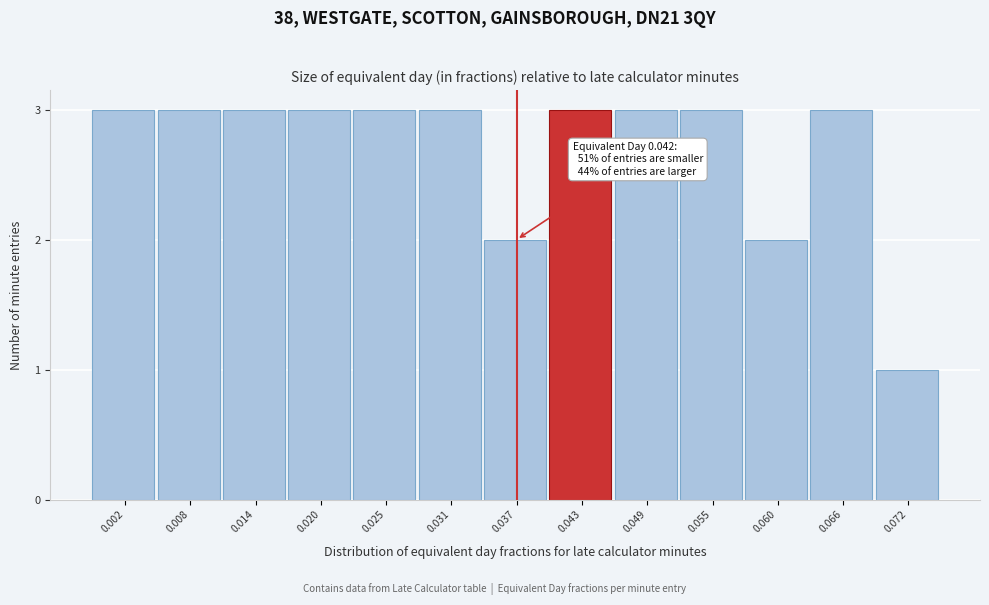

Reading right to left, what are all the values shown in this chart?

0.072=1	0.066=3	0.060=2	0.055=3	0.049=3	0.043=3	0.037=2	0.031=3	0.025=3	0.020=3	0.014=3	0.008=3	0.002=3